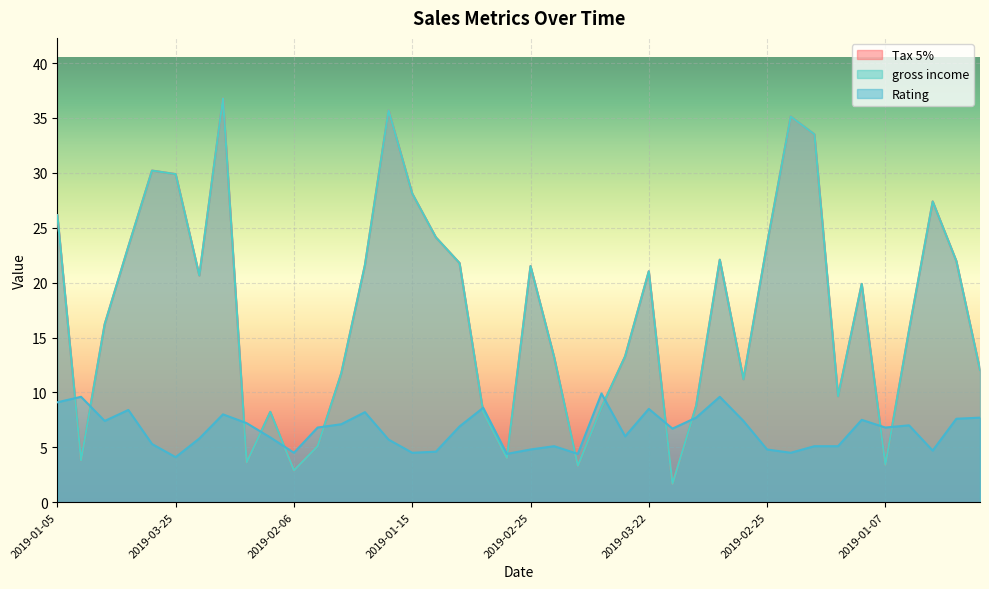

What is the highest value of the gross income series?

36.8